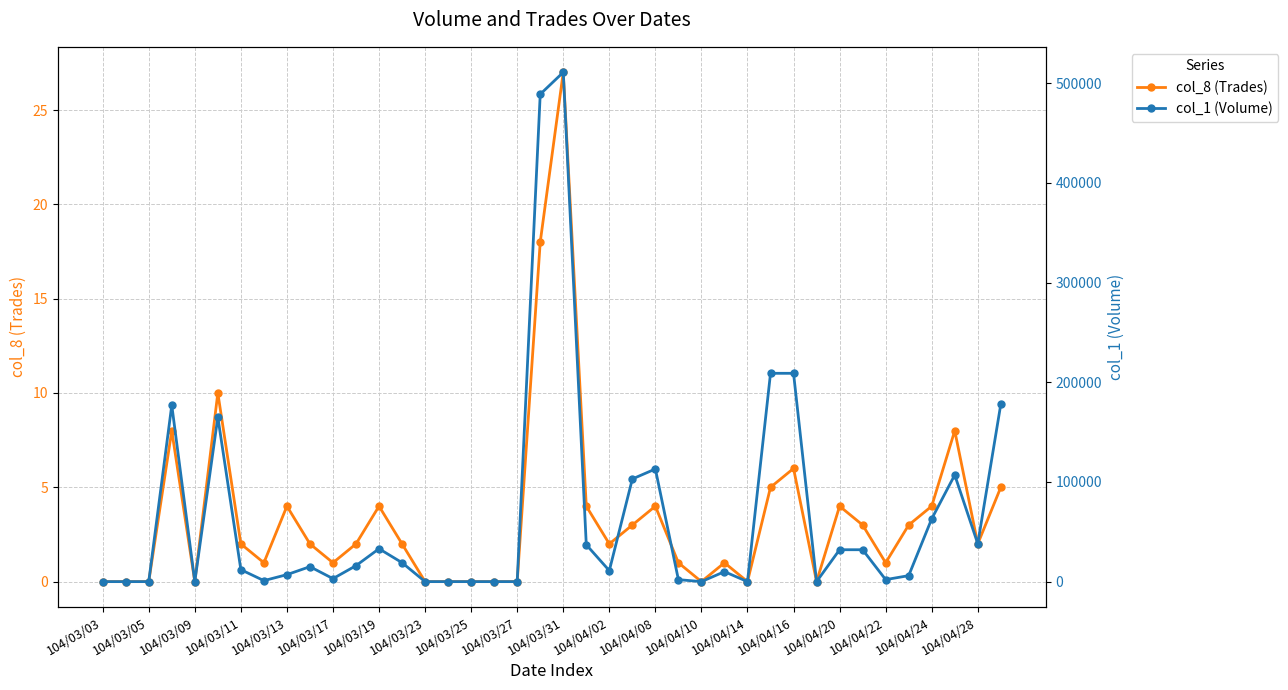

The col_8 (Trades) series shows 2 at 104/04/02. True or false?

True